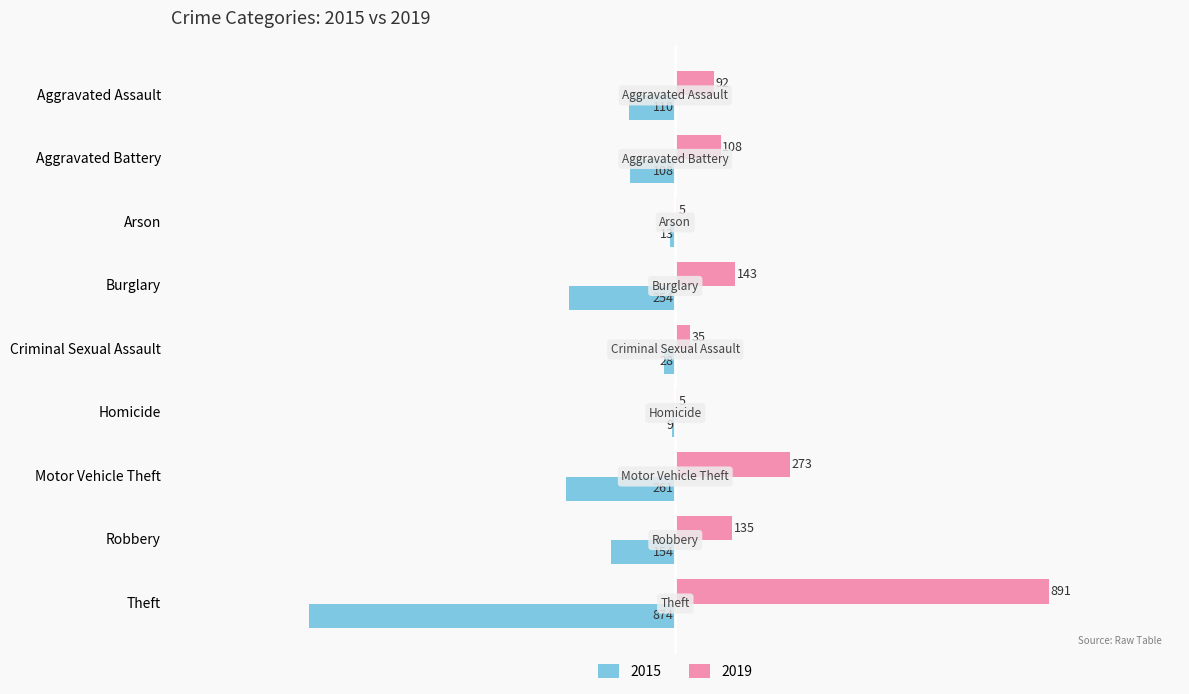

Which series has the largest total across all categories?

2019